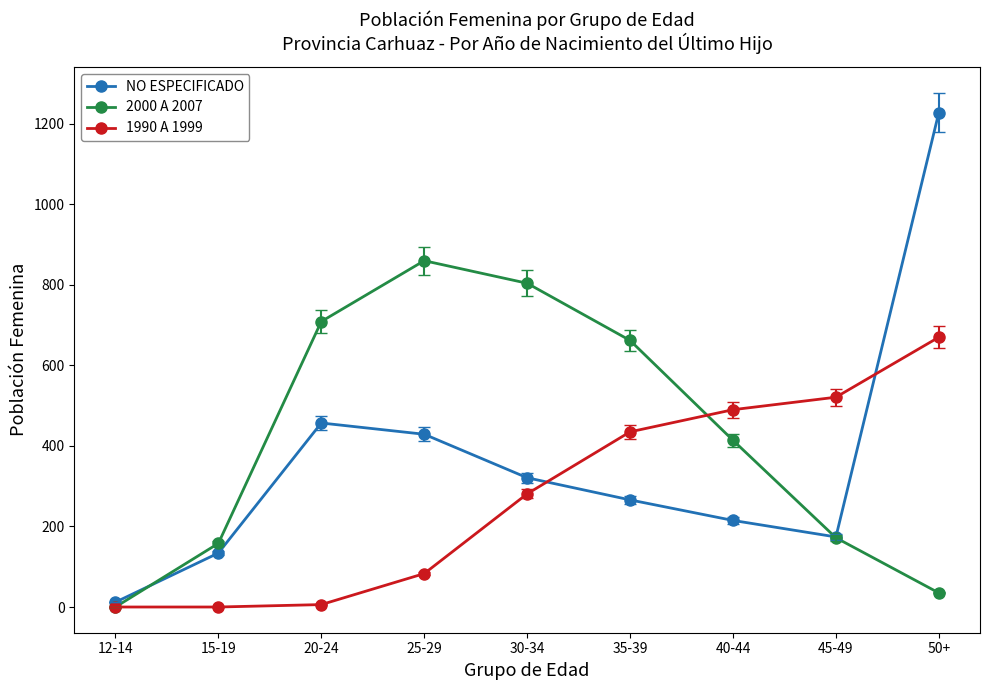

What is the label of the 2nd point from the right?

45-49